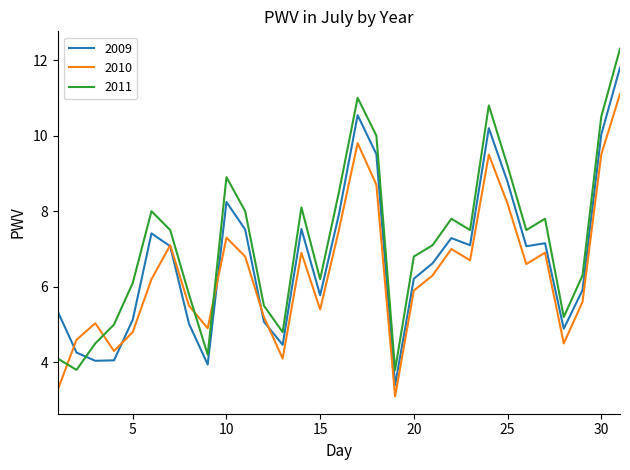

Which series has the widest spread of values?

2011